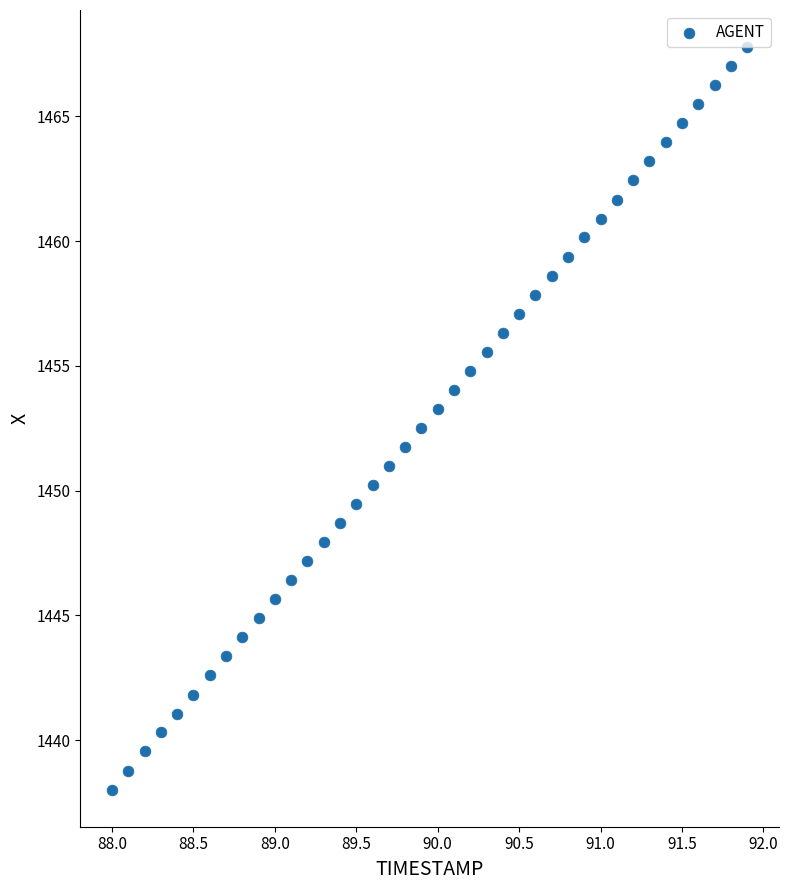

What is the range of Y values (max minus min)?

29.8